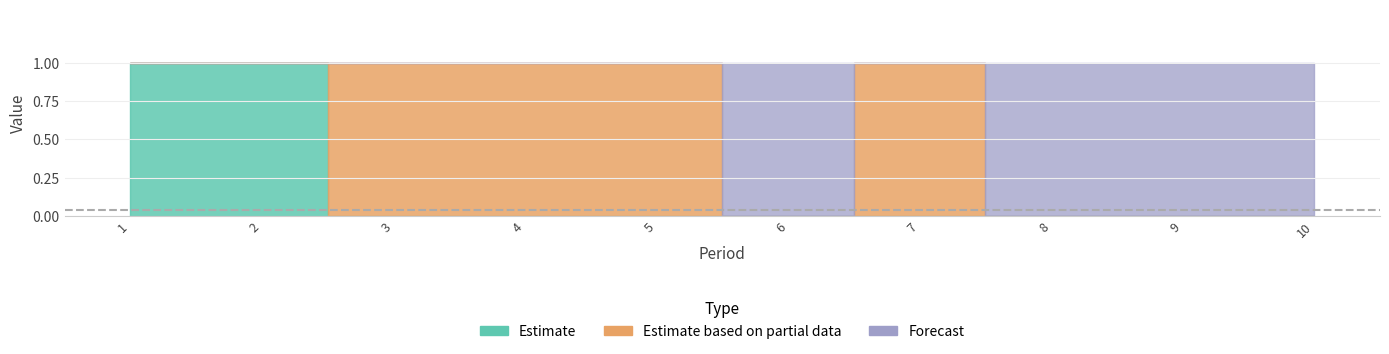

At which category is the sum across all series the highest?

1